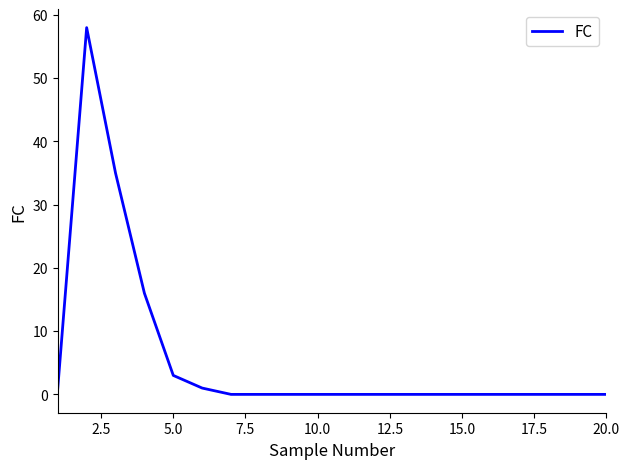

Reading left to right, transcribe all the data shown in this chart.

1	58	35	16	3	1	0	0	0	0	0	0	0	0	0	0	0	0	0	0